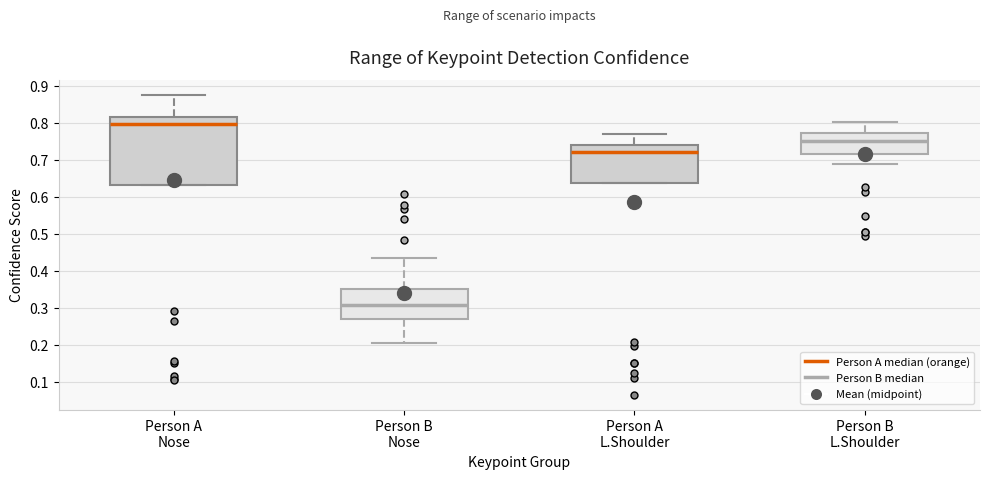

Which box is the tallest, from its lower edge to its upper edge?

Person A Nose